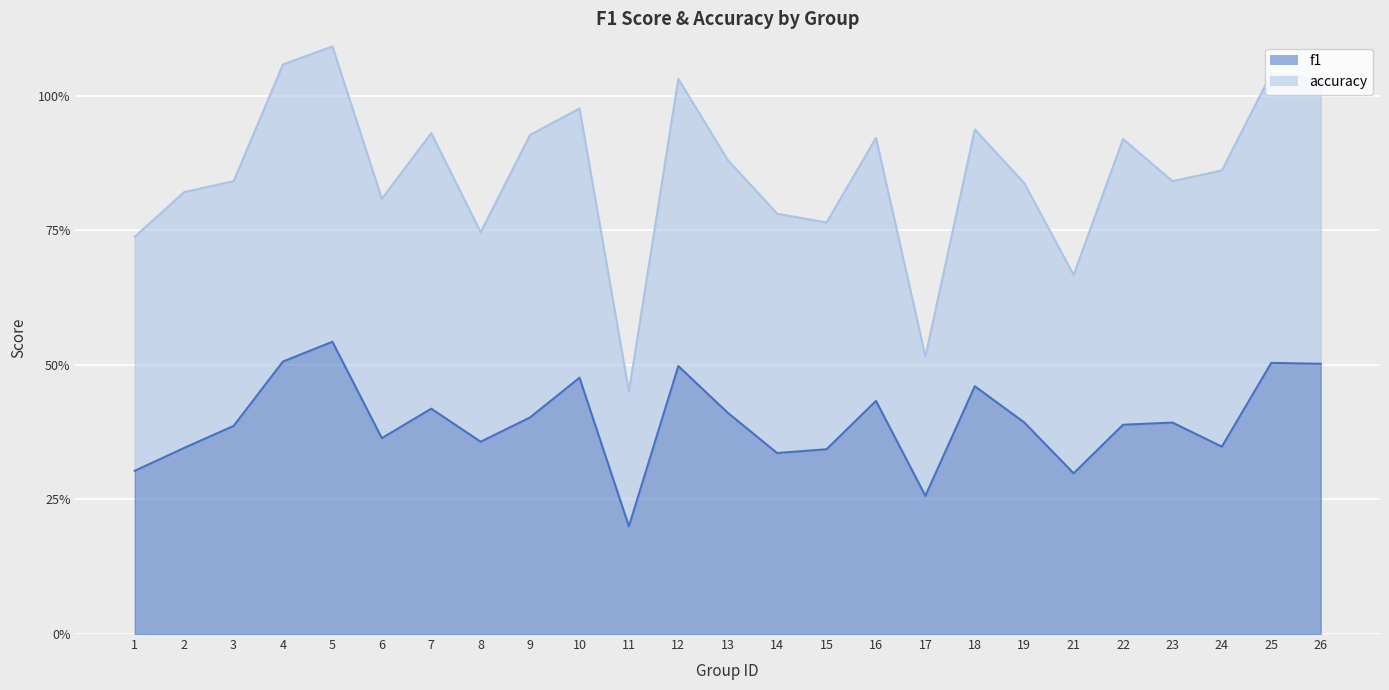

At which category does the data reach its first local peak?

5